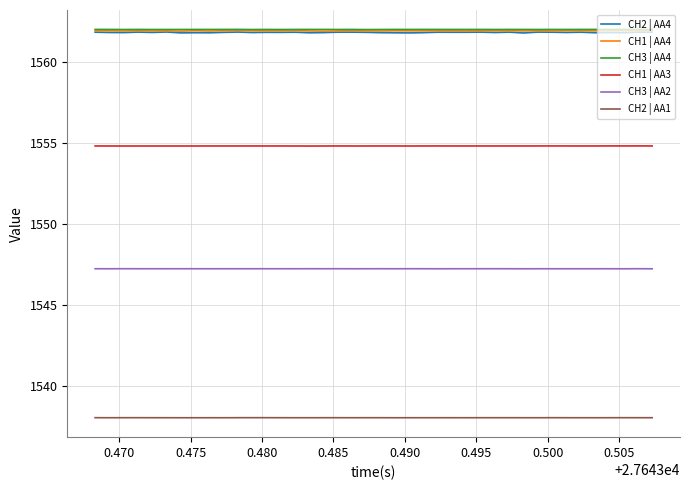

What is the greatest value displayed?

1562.0